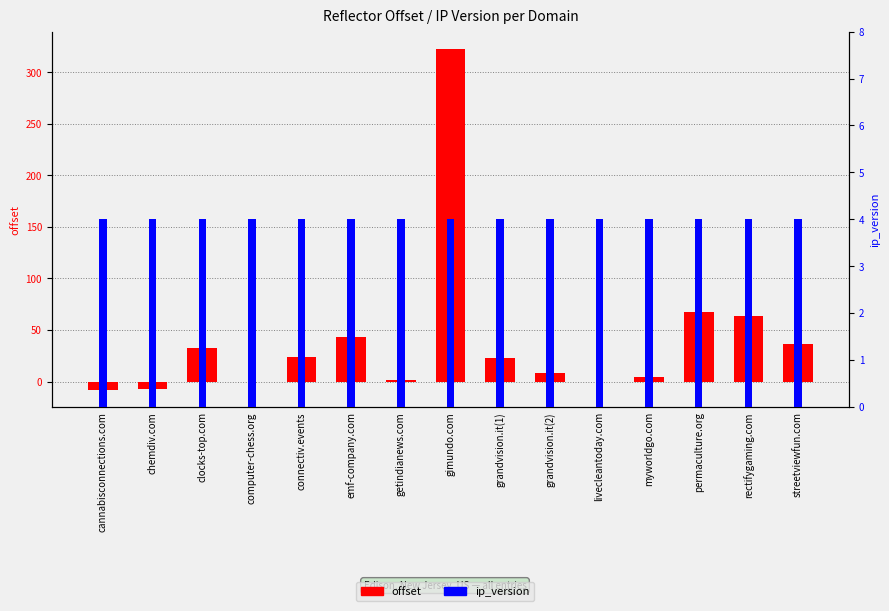

What is the total value across all series at permaculture.org?

71